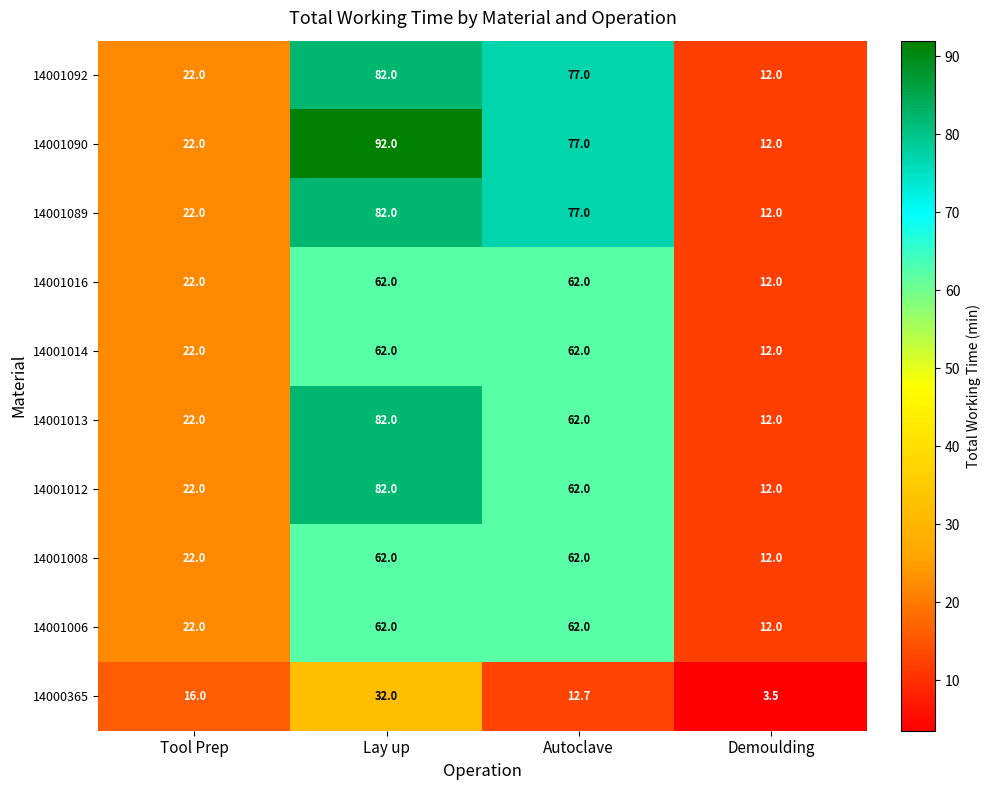

Which series has the largest range (max minus min)?

14001090